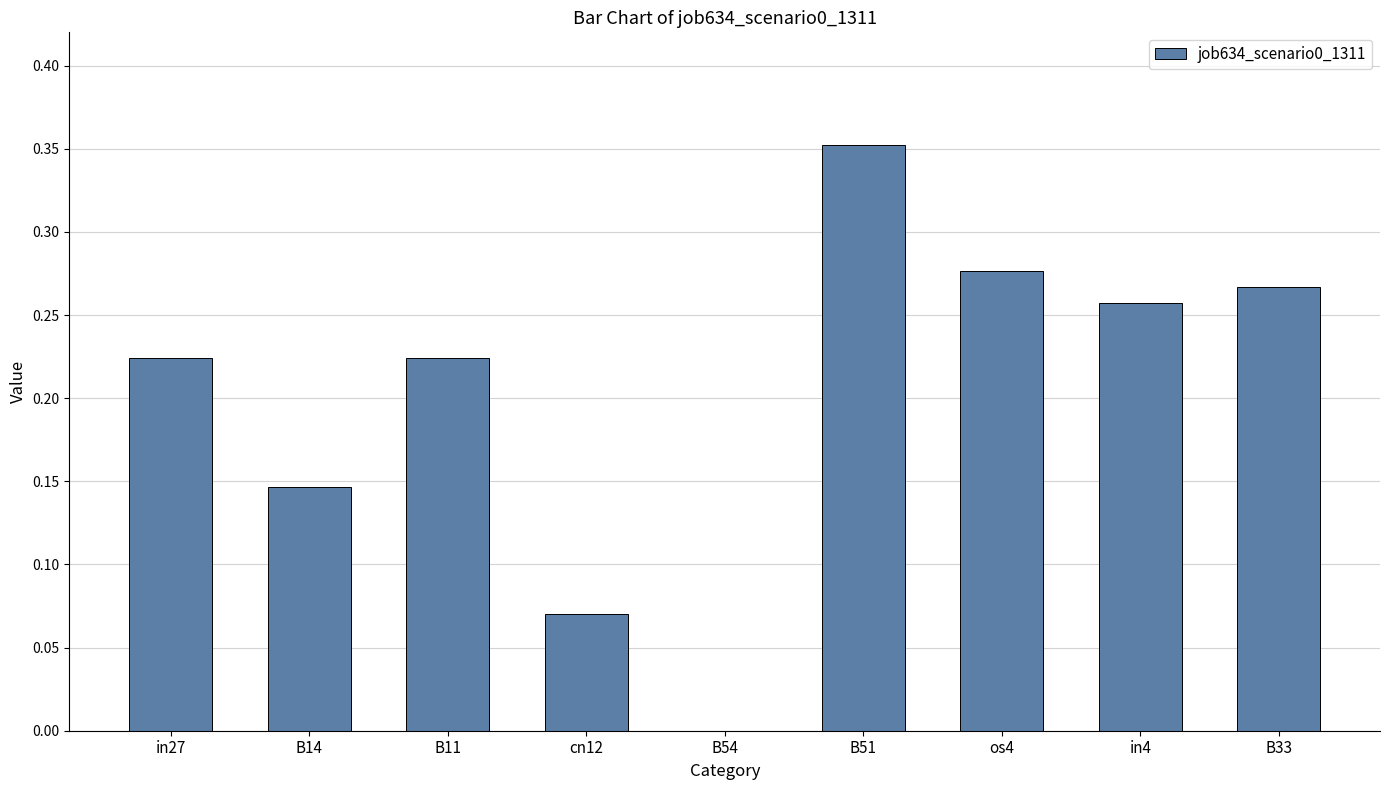

What is the sum of the values at B11 and B51?

0.6